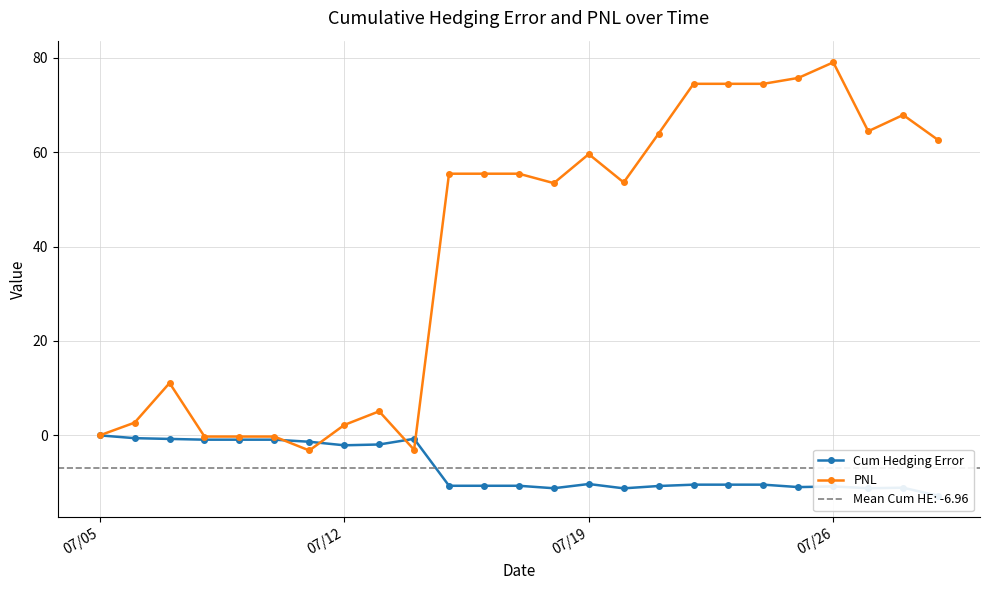

Which series has the largest total across all categories?

PNL